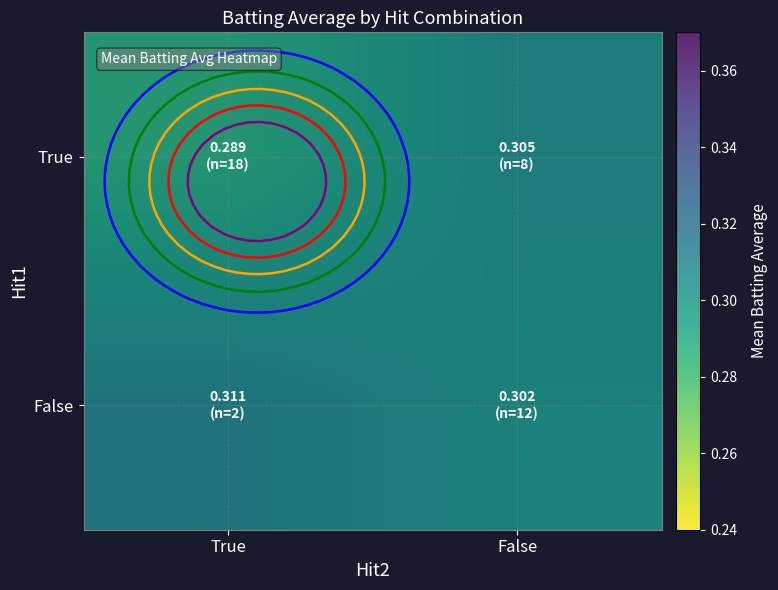

The False series shows 0.3 at False. True or false?

True